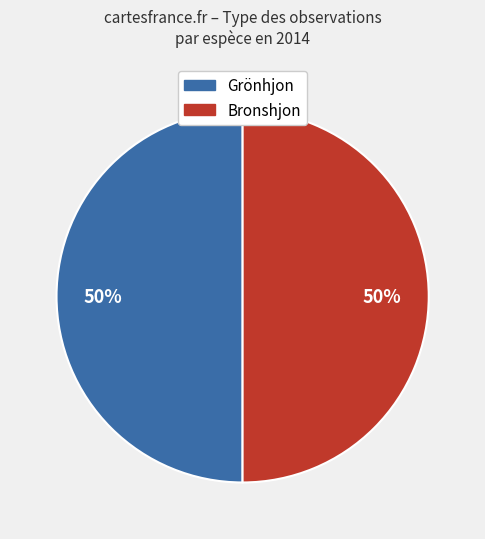

True or false: Bronshjon accounts for 50% of the total.

True